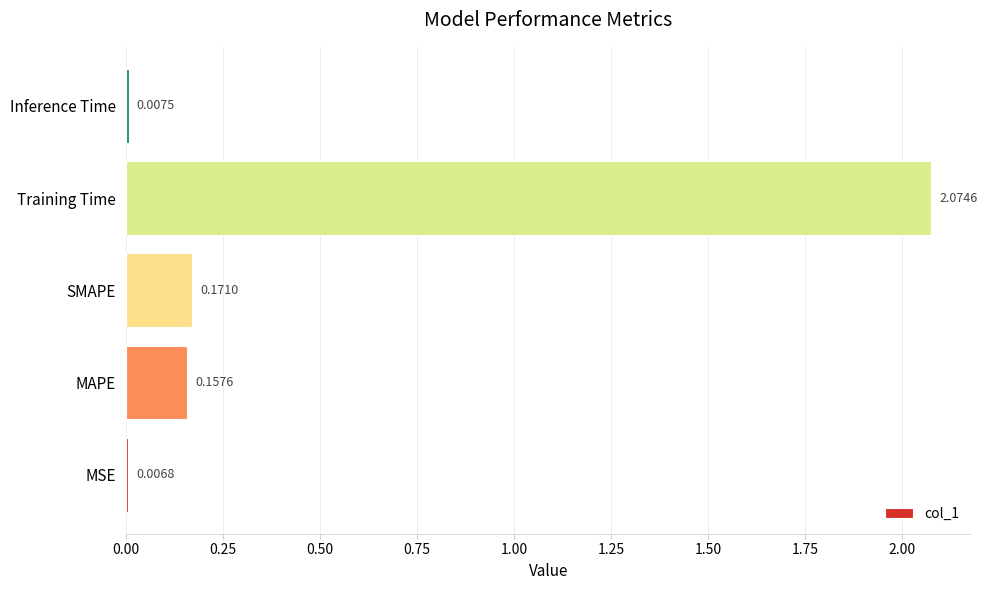

Between Training Time and MSE, which is larger?

Training Time